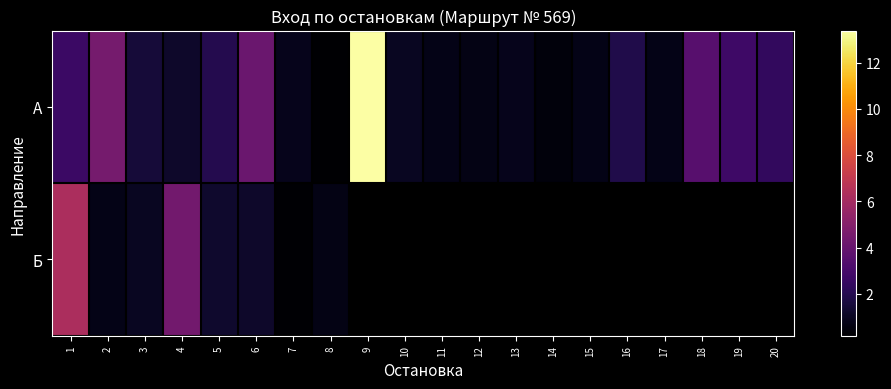

Which series has the widest spread of values?

А